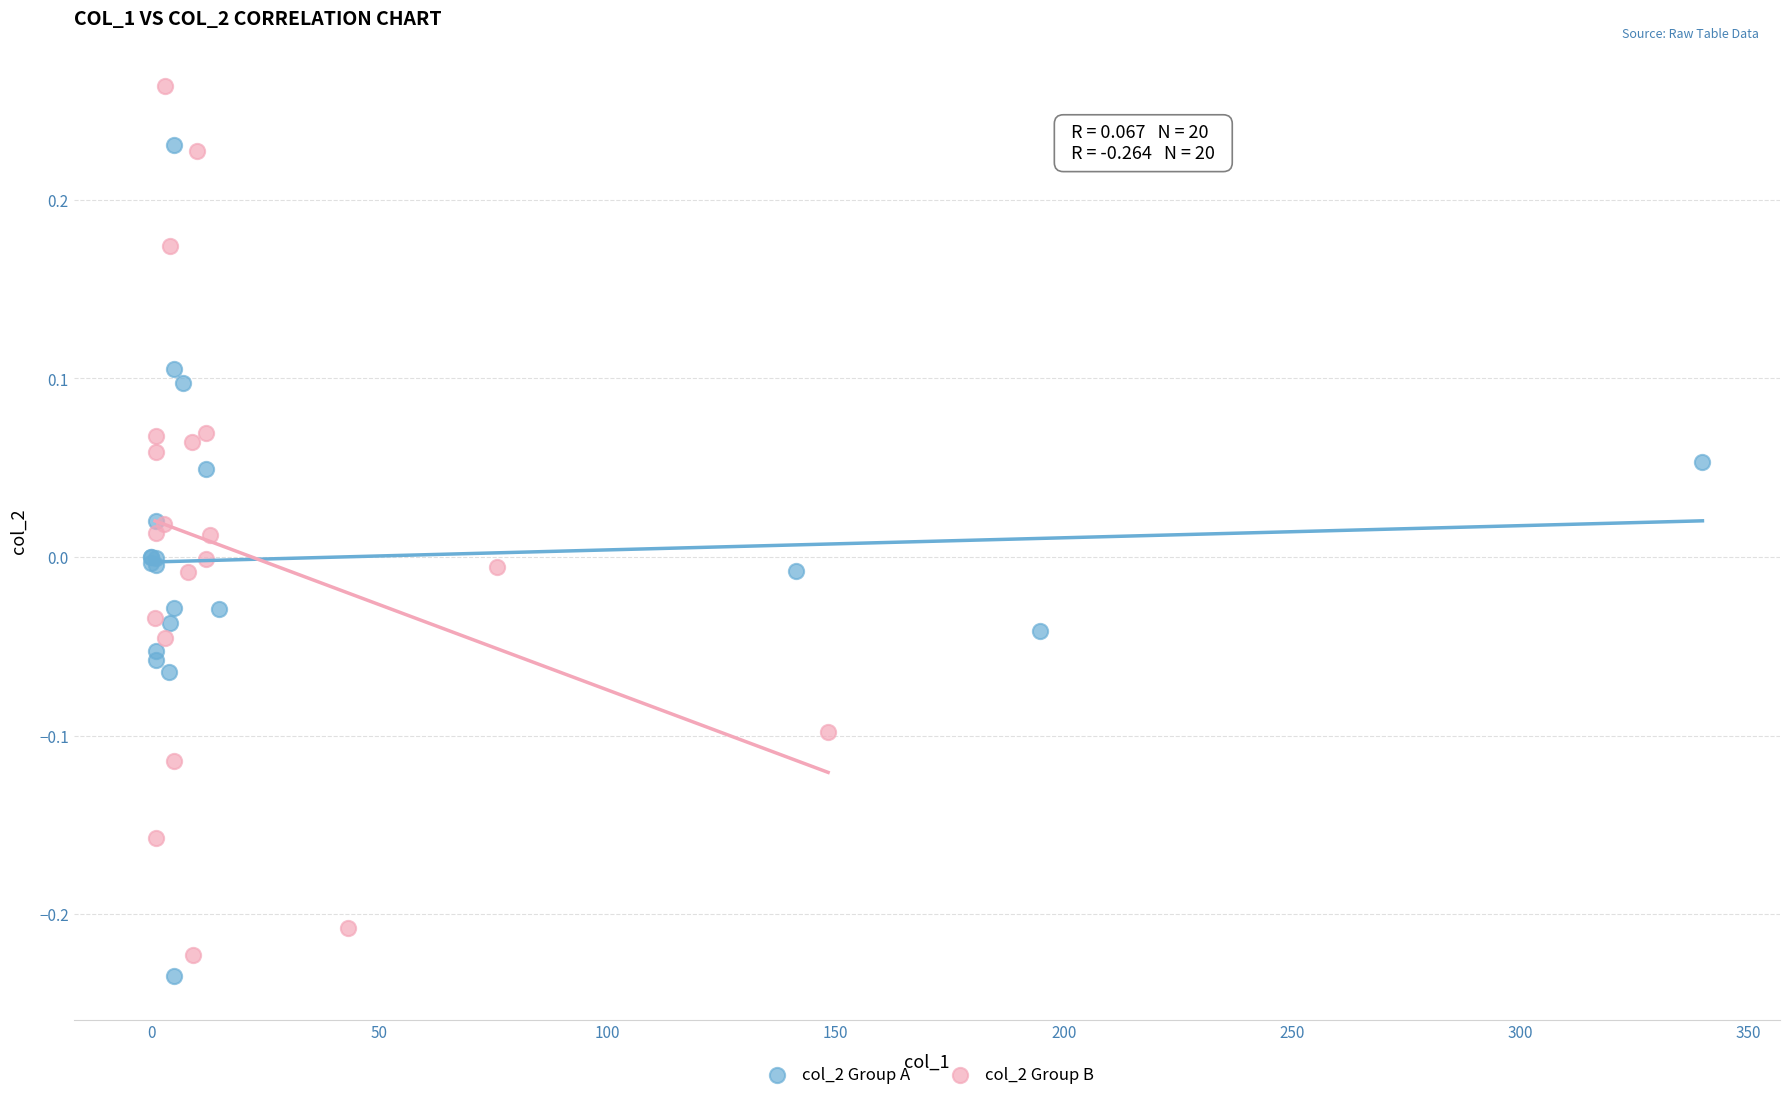

Which series contains the highest Y value?

col_2 Group B